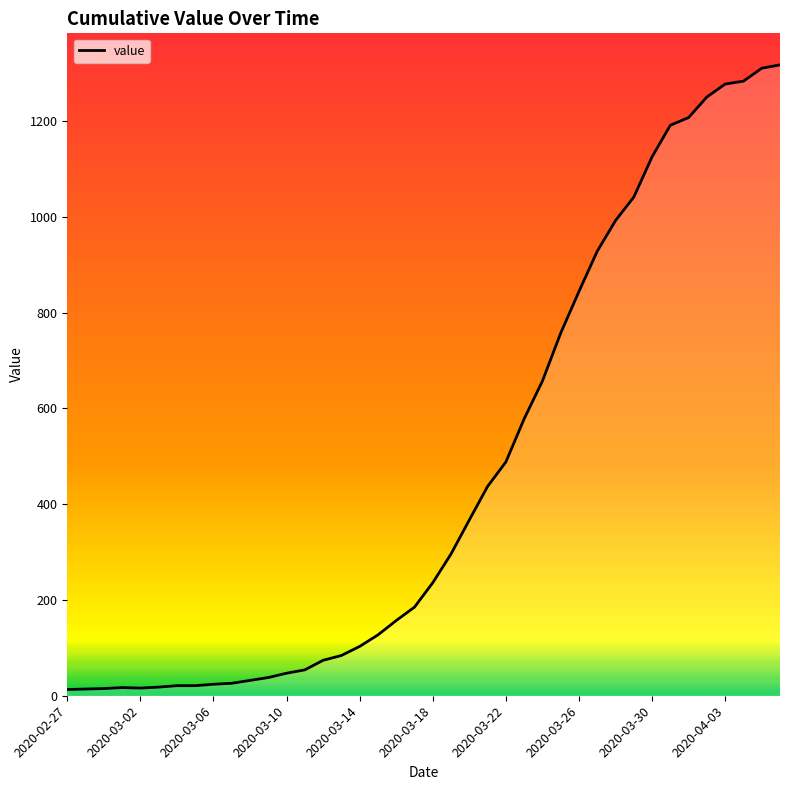

What is the change in value from 36 to 38?

+33